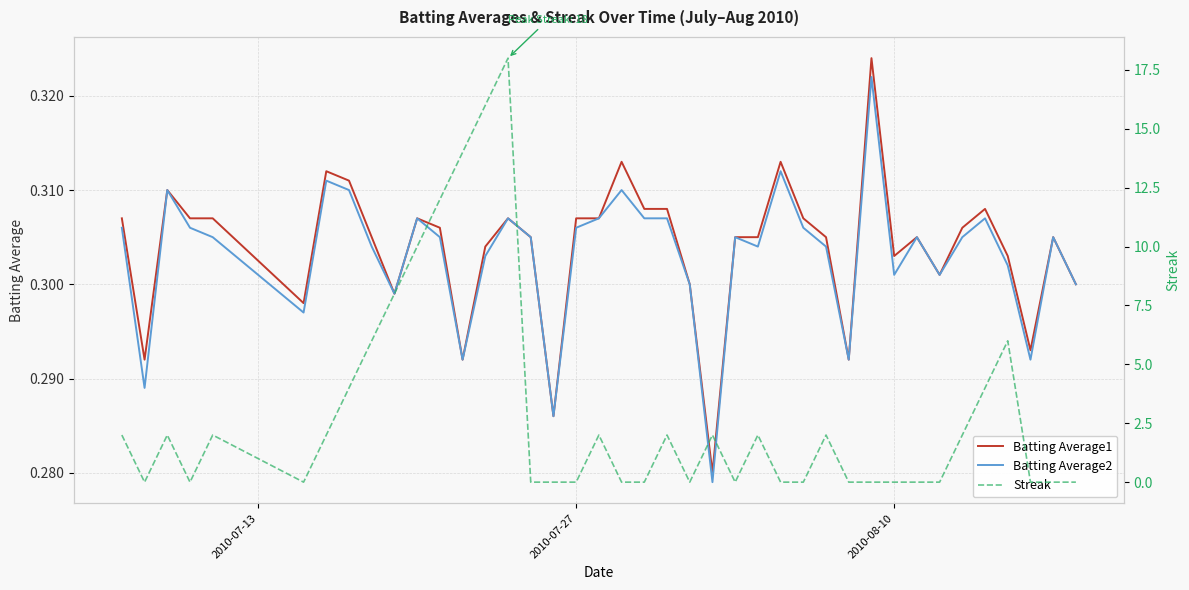

Count the number of categories in the chart.

40